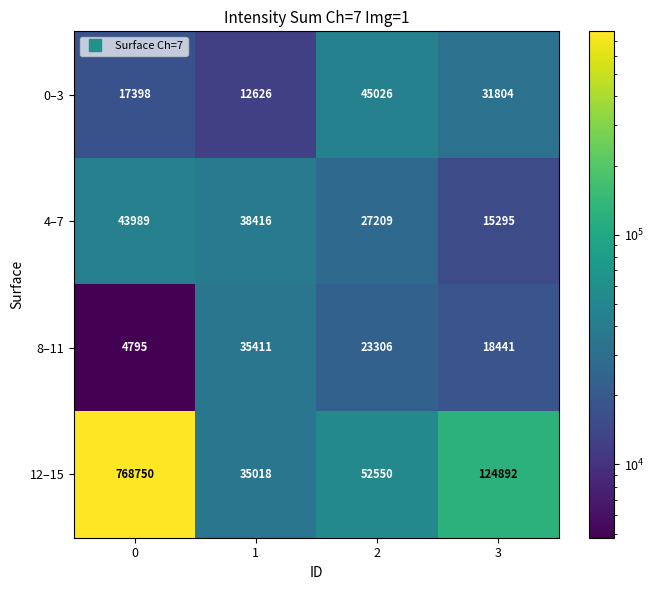

At how many categories does at least one series exceed 750120?

1